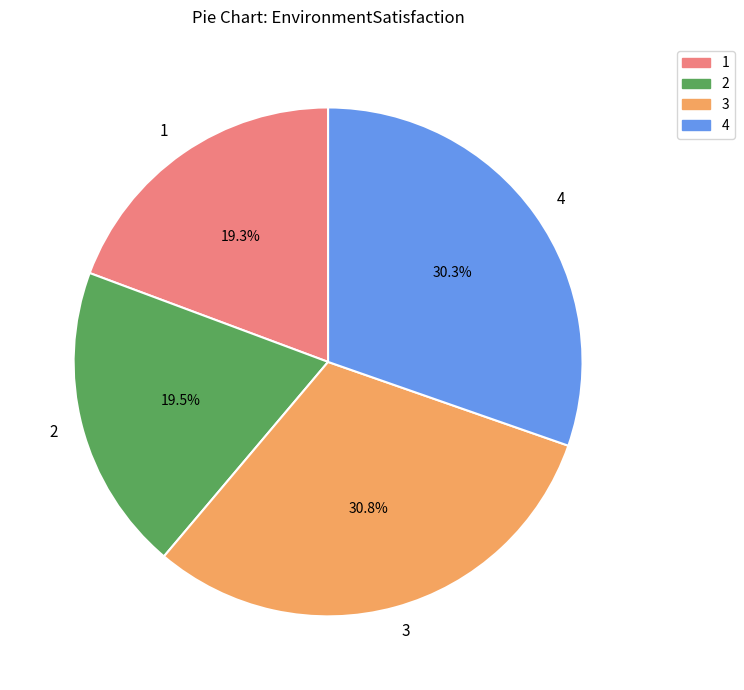

Do 2 and 3 together represent more than half of the pie?

Yes